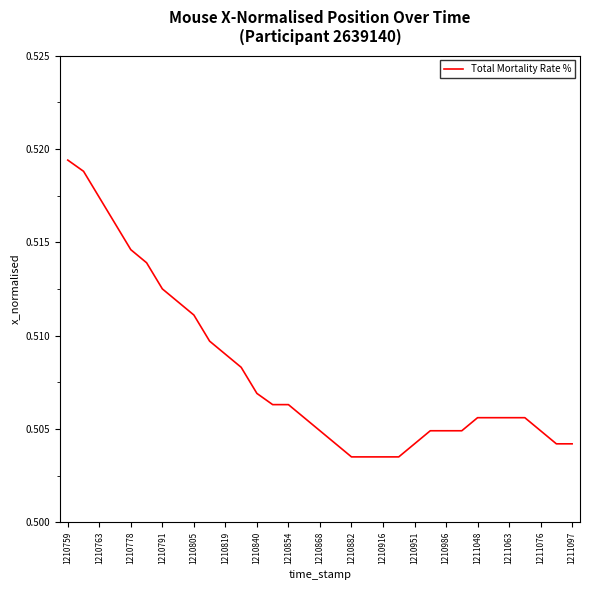

How many lines are shown in the chart?

1